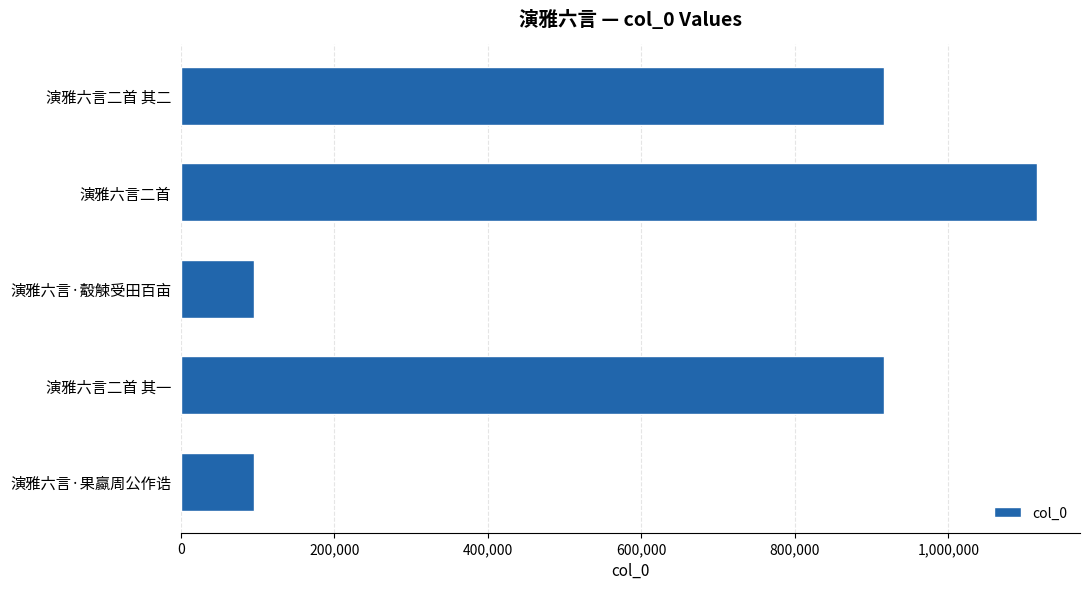

Approximately how many times larger is the value at 演雅六言二首 其二 compared to 演雅六言·果蠃周公作诰?

9.7